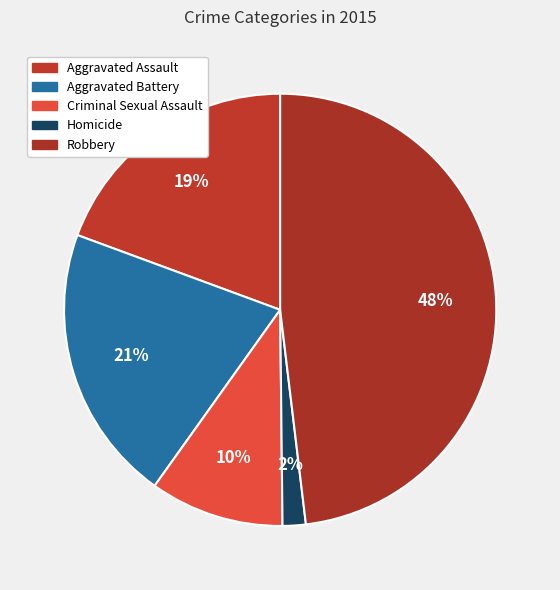

How much of the chart is everything except Homicide?

98.3%